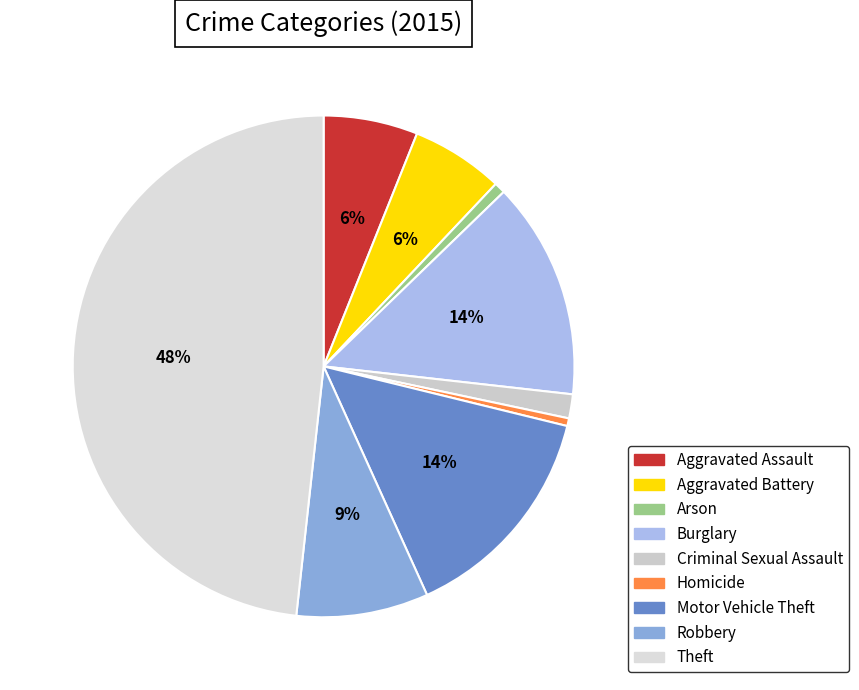

What is the change in value from Arson to Theft?

+861